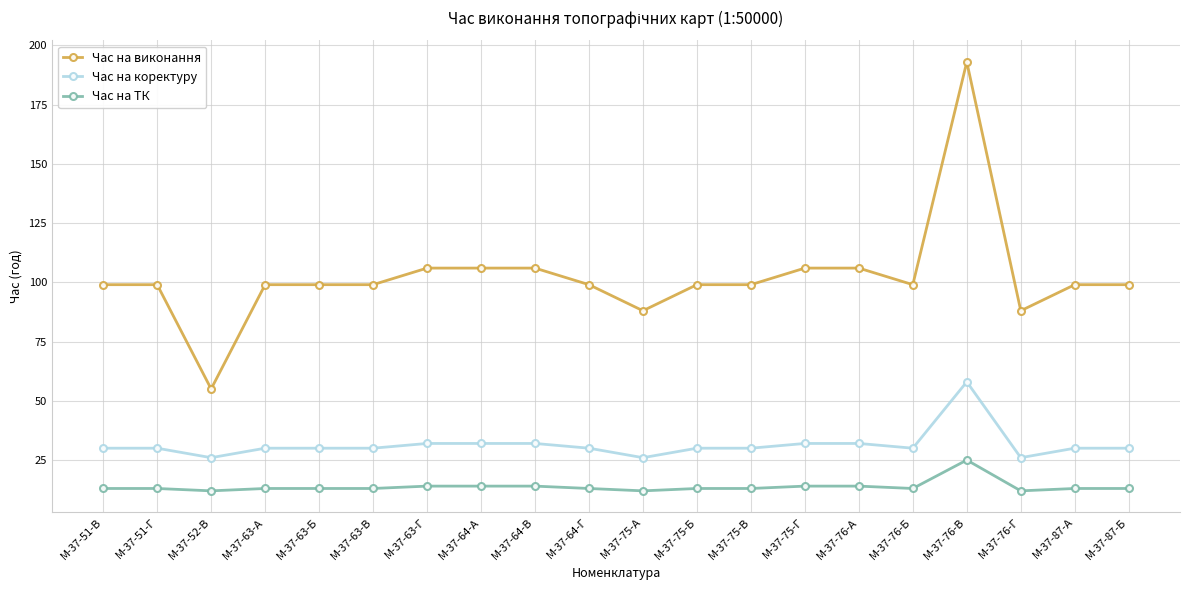

Is this an area chart (filled region under the line)?

No